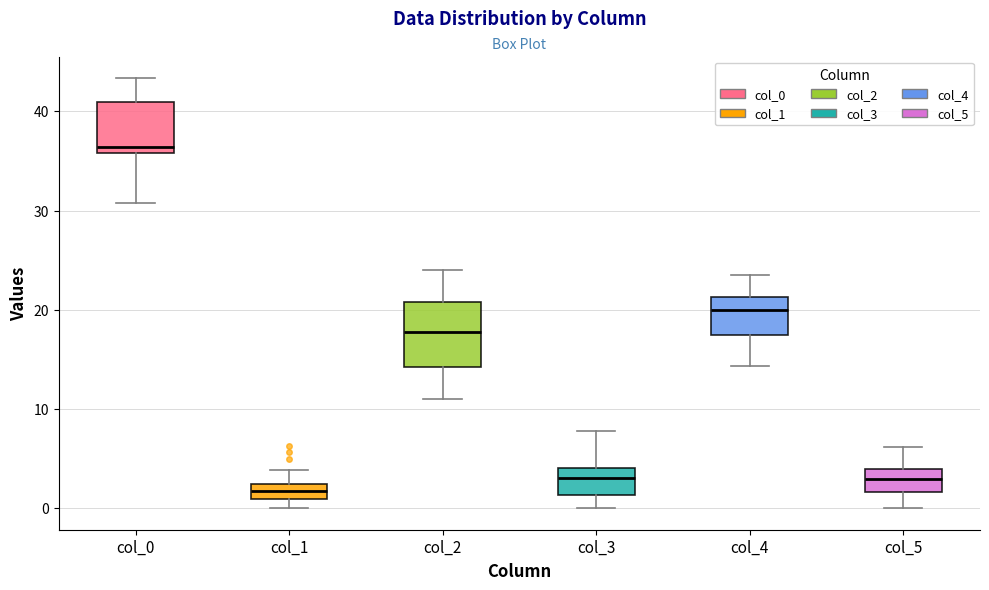

Comparing the boxes themselves (not the whiskers), which one is the tallest?

col_2